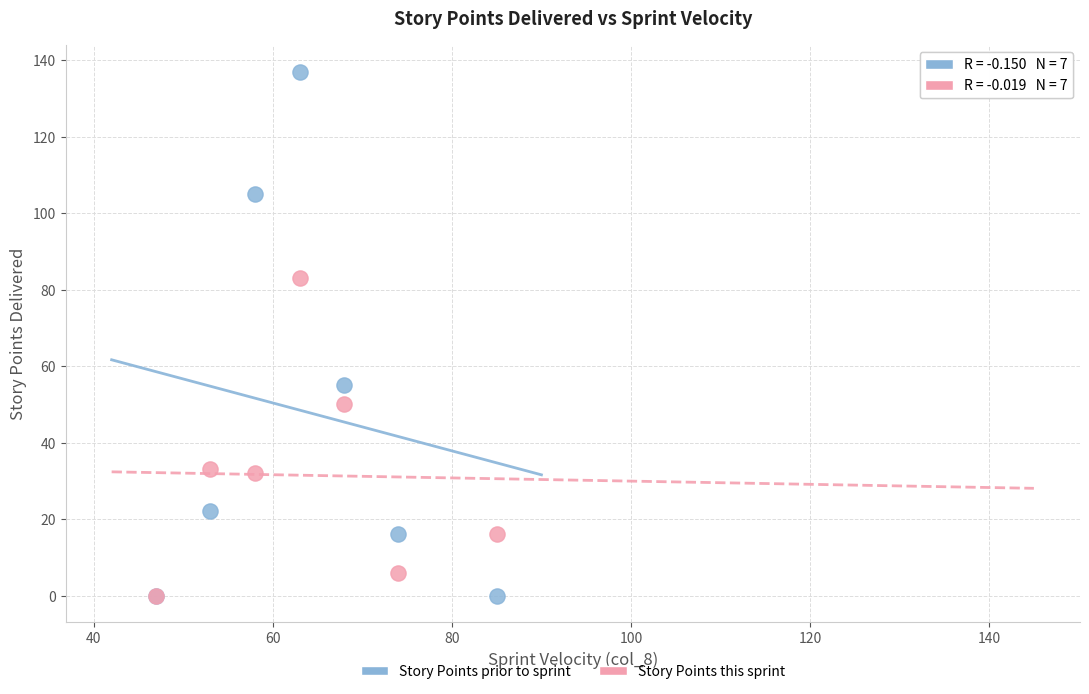

Across all series, what Y value is closest to 68?

55